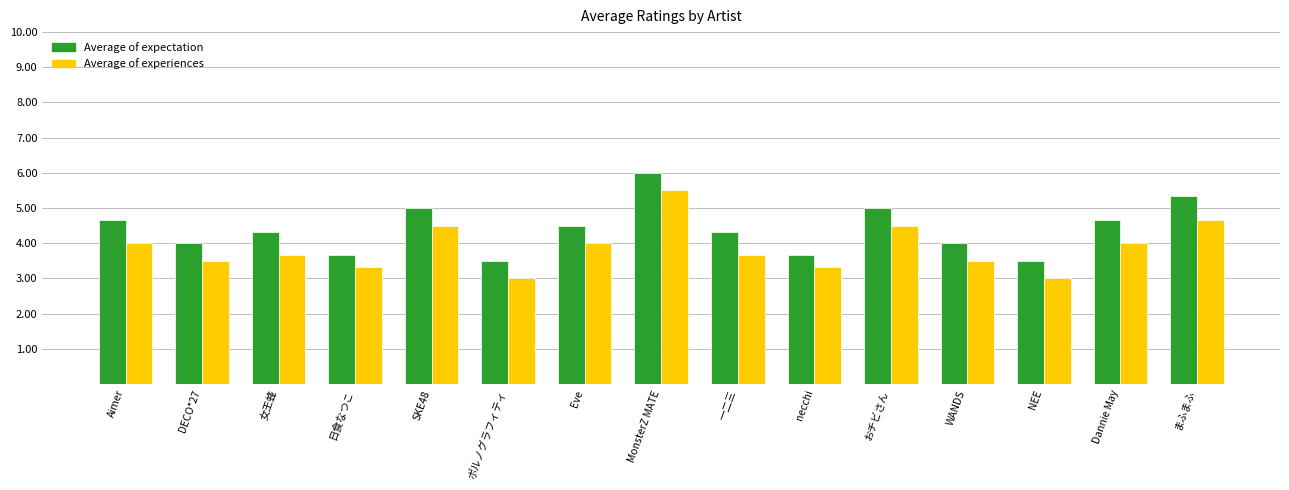

Reading left to right, what are all the values shown in this chart?

Average of expectation: Aimer=4.7	DECO*27=4.0	女王蜂=4.3	日食なつこ=3.7	SKE48=5.0	ポルノグラフィティ=3.5	Eve=4.5	MonsterZ MATE=6.0	一二三=4.3	necchi=3.7	おチビさん=5.0	WANDS=4.0	NEE=3.5	Dannie May=4.7	まふまふ=5.3
Average of experiences: Aimer=4.0	DECO*27=3.5	女王蜂=3.7	日食なつこ=3.3	SKE48=4.5	ポルノグラフィティ=3.0	Eve=4.0	MonsterZ MATE=5.5	一二三=3.7	necchi=3.3	おチビさん=4.5	WANDS=3.5	NEE=3.0	Dannie May=4.0	まふまふ=4.7